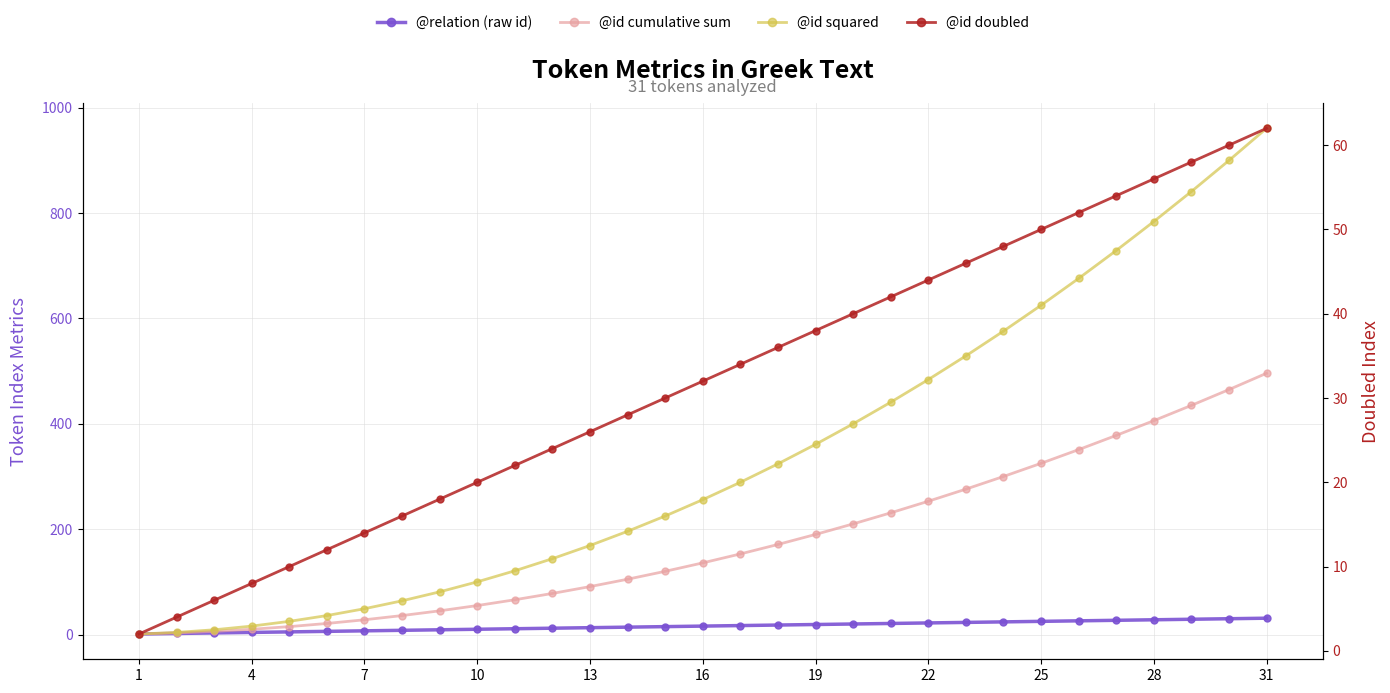

What are all the series names shown in the legend?

@relation (raw id), @id cumulative sum, @id squared, @id doubled